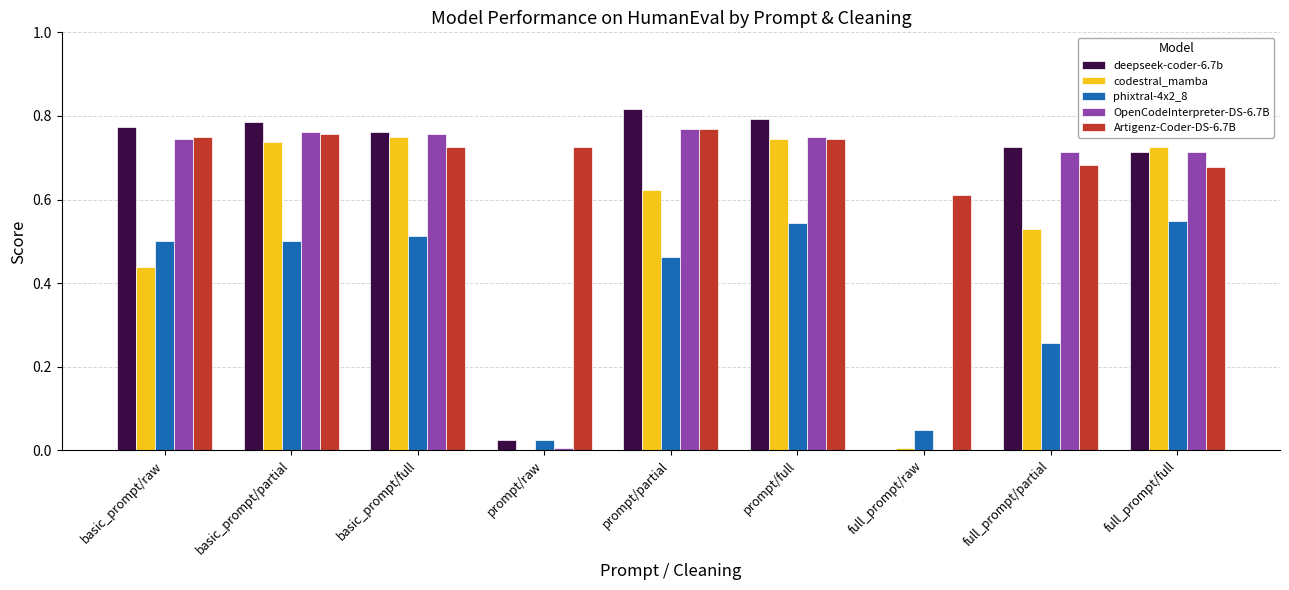

What is the total value across all series at full_prompt/partial?

2.9